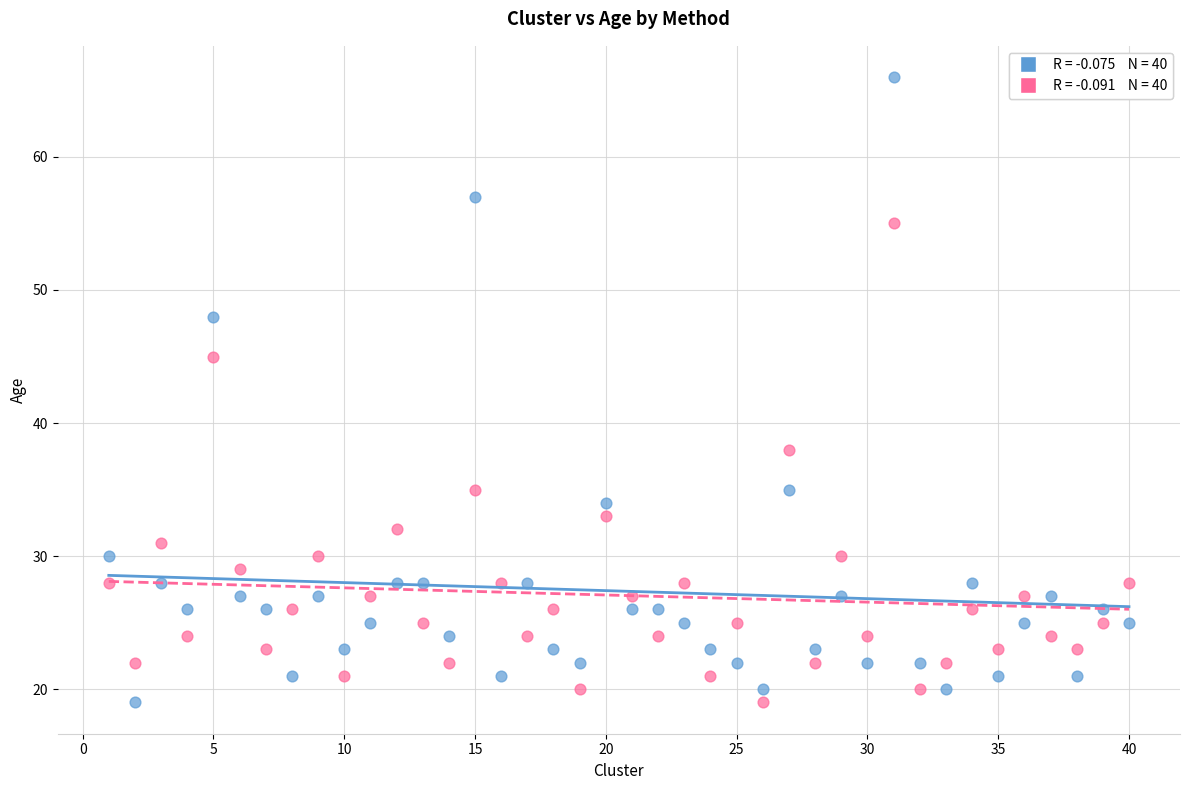

Across all data points, what is the range of X values (max minus min)?

39